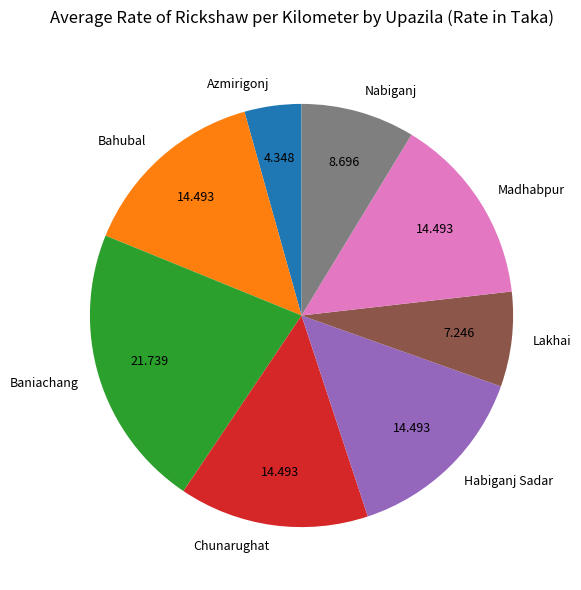

What is the ratio of the value at Baniachang to the value at Chunarughat?

1.5